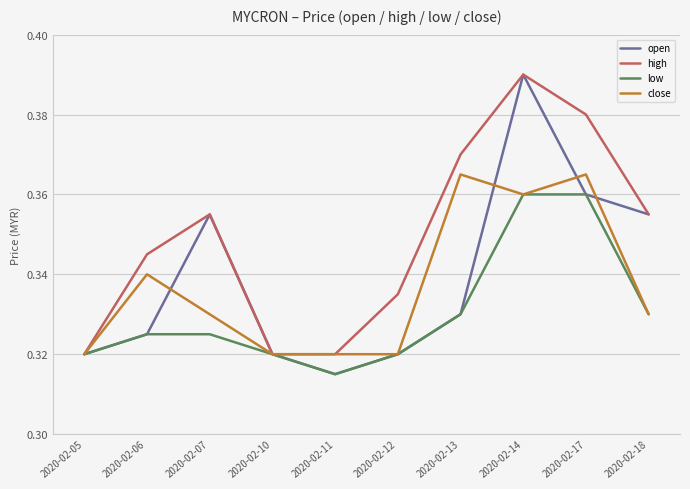

Count the high values in the range 0 to 1.

10